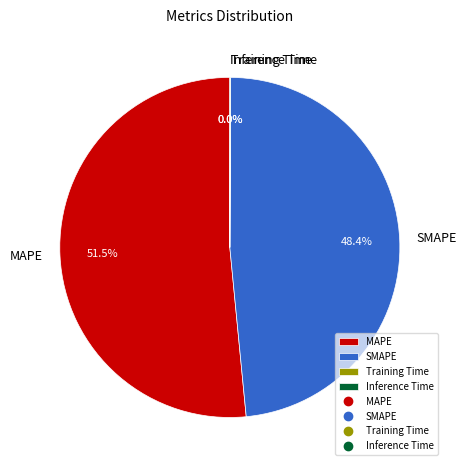

To the nearest percent, what is the combined percentage of MAPE and SMAPE?

100%